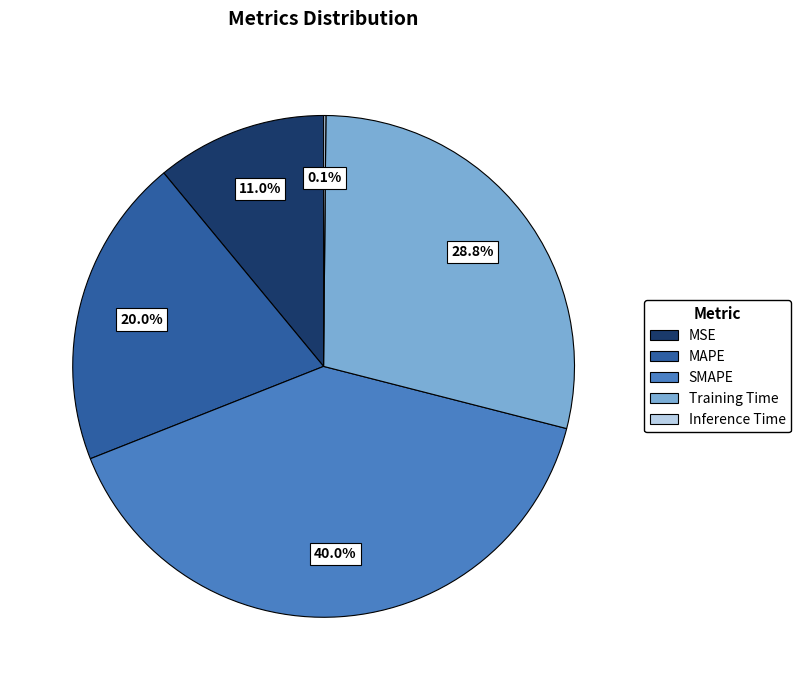

Is there any slice that represents more than half of the pie?

No